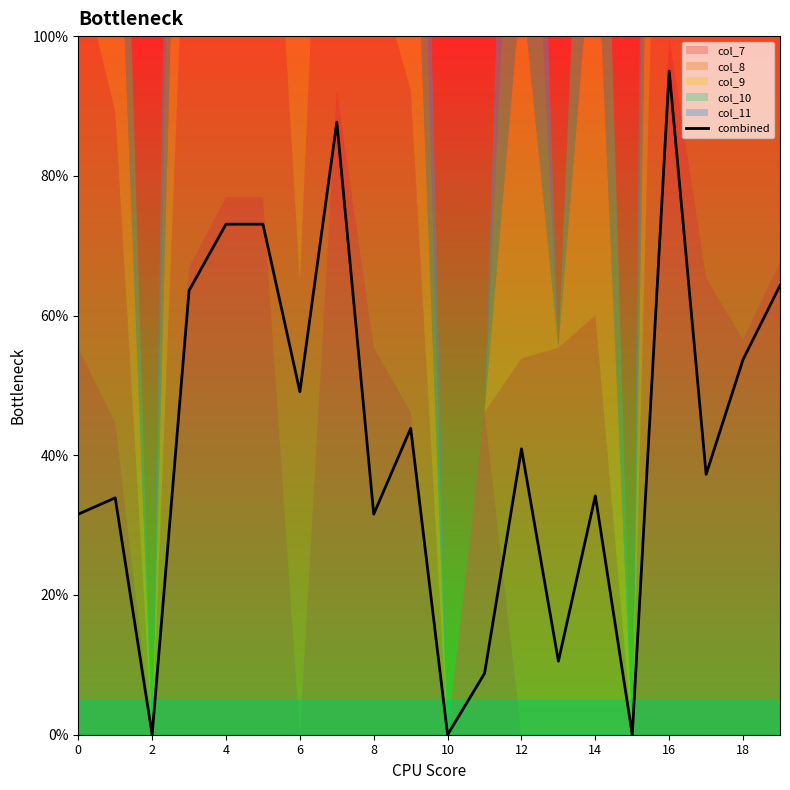

True or false: combined has a value of 35.6 at 10.

False